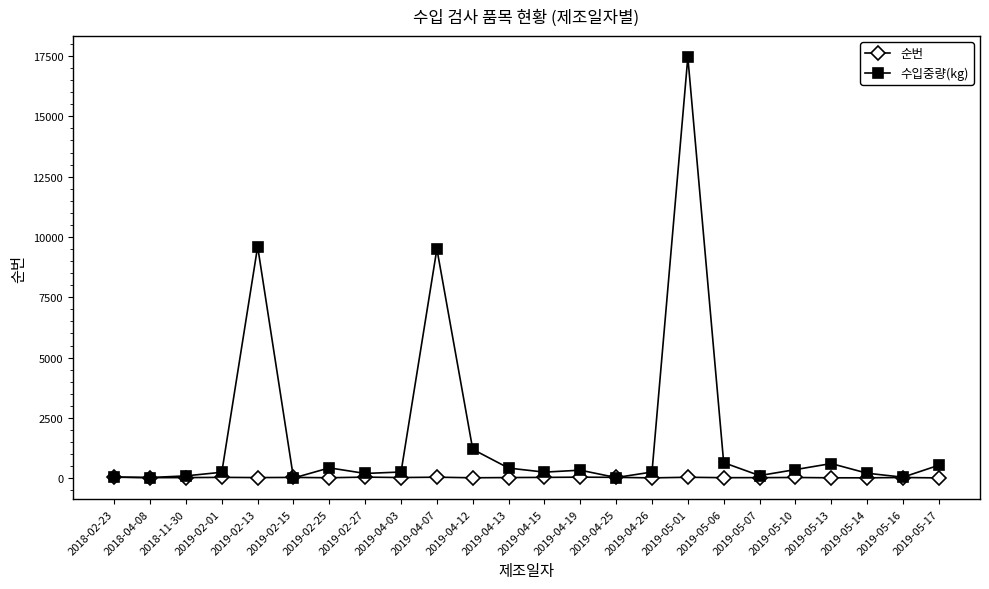

What is the difference between the 순번 values at 2019-05-14 and 2018-11-30?

9